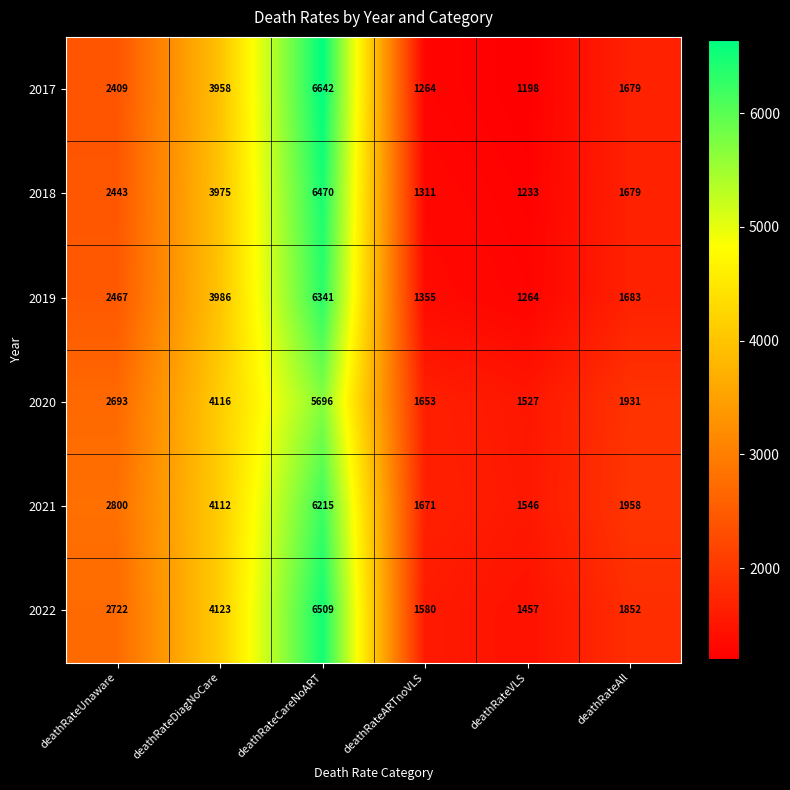

How many series are shown in this chart?

6